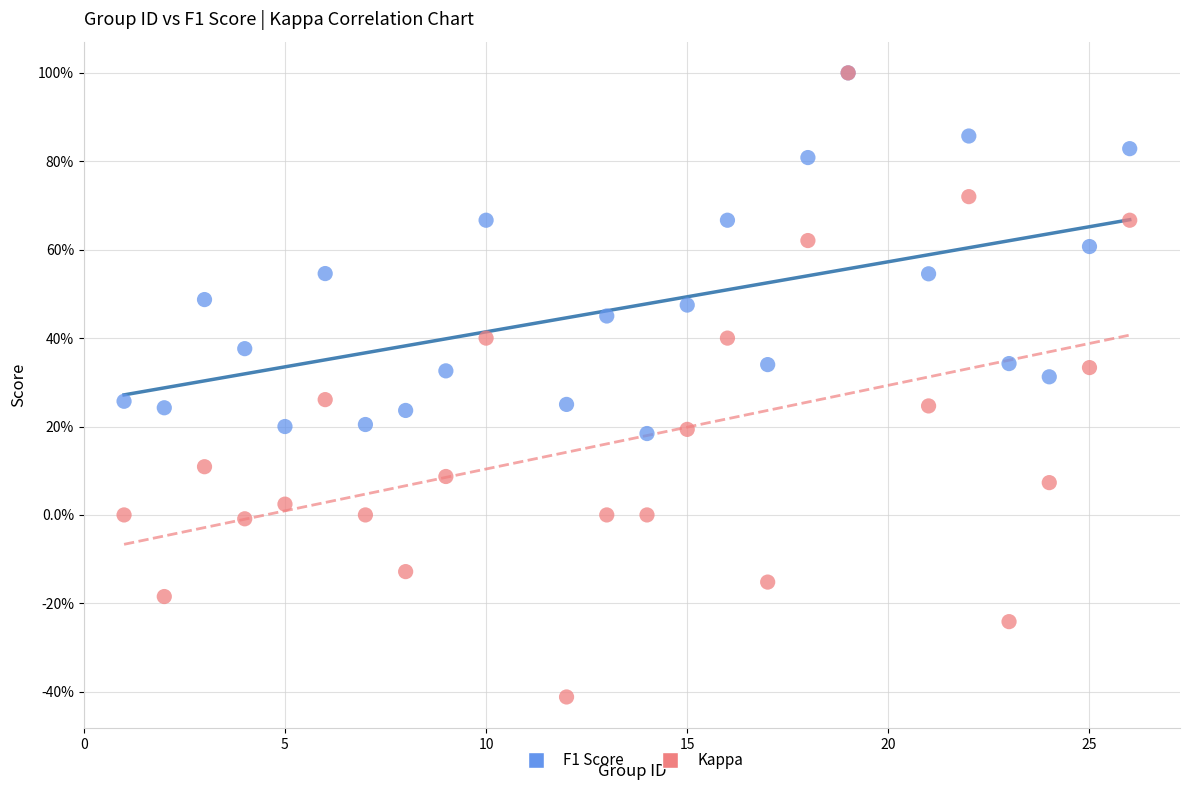

What are all the series names shown in the legend?

F1 Score, Kappa